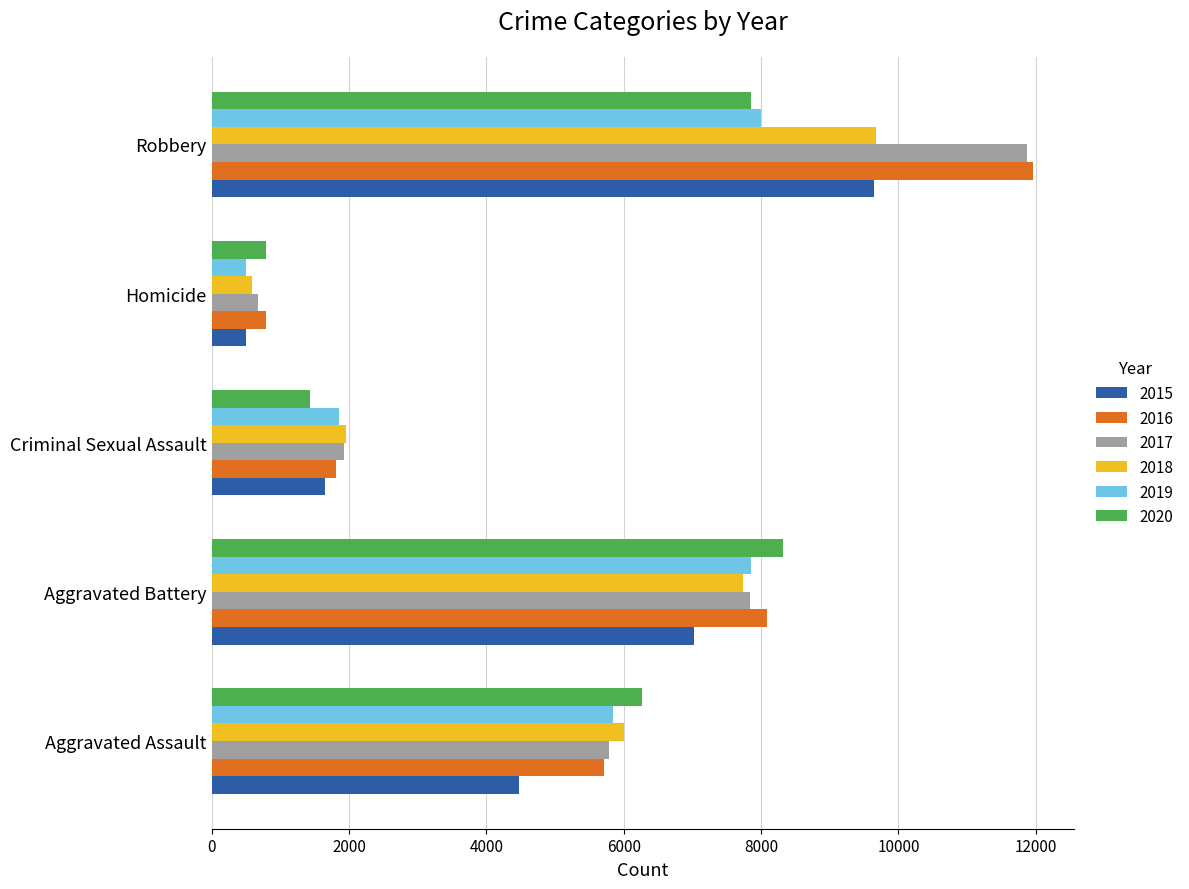

Rank the categories by 2017 value from highest to lowest.

Robbery, Aggravated Battery, Aggravated Assault, Criminal Sexual Assault, Homicide